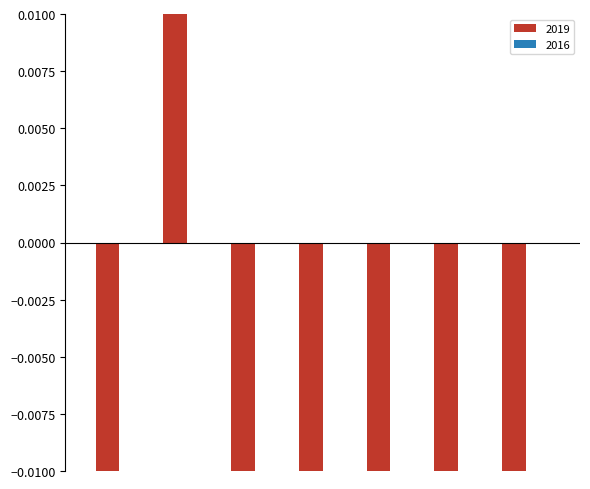

Which category has the lowest value across all series?

Total Operating Expenses